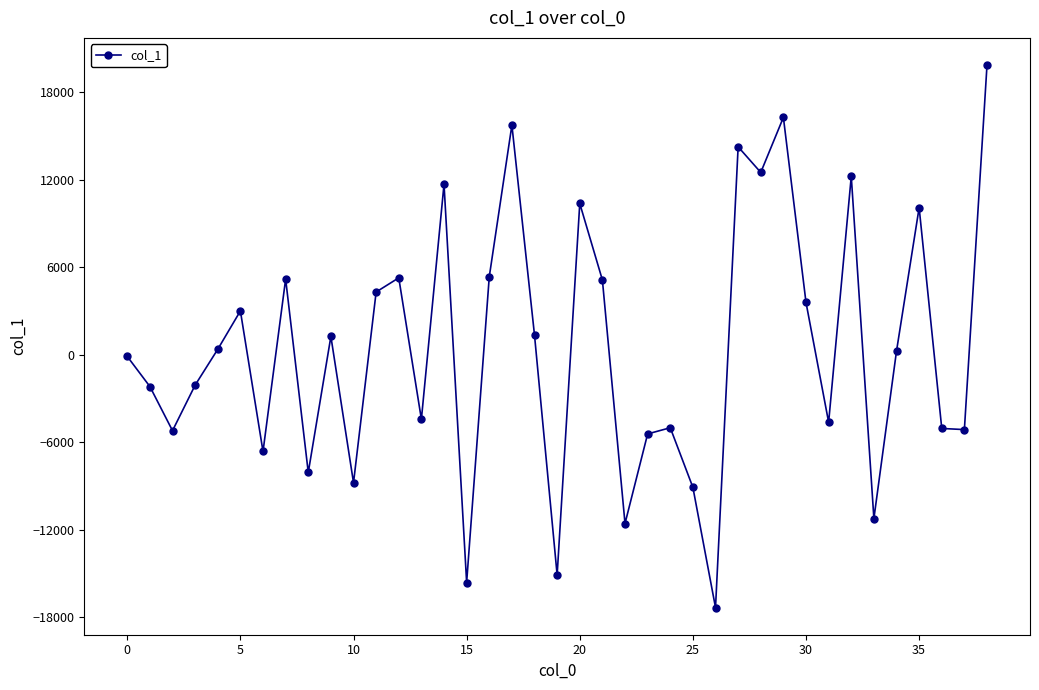

What is the value of the 10th point from the left?

1248.9